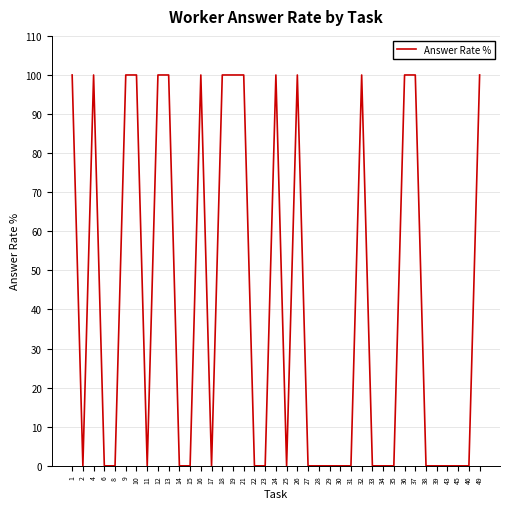

What is the approximate value at 16, to the nearest 50?

100